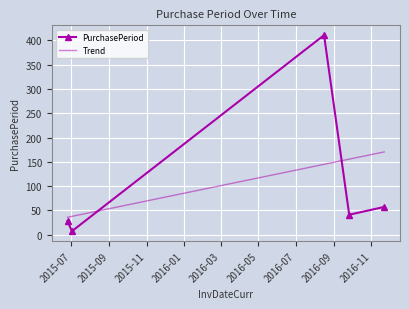

What is the difference between the second highest and minimum values in the Trend series?

119.8